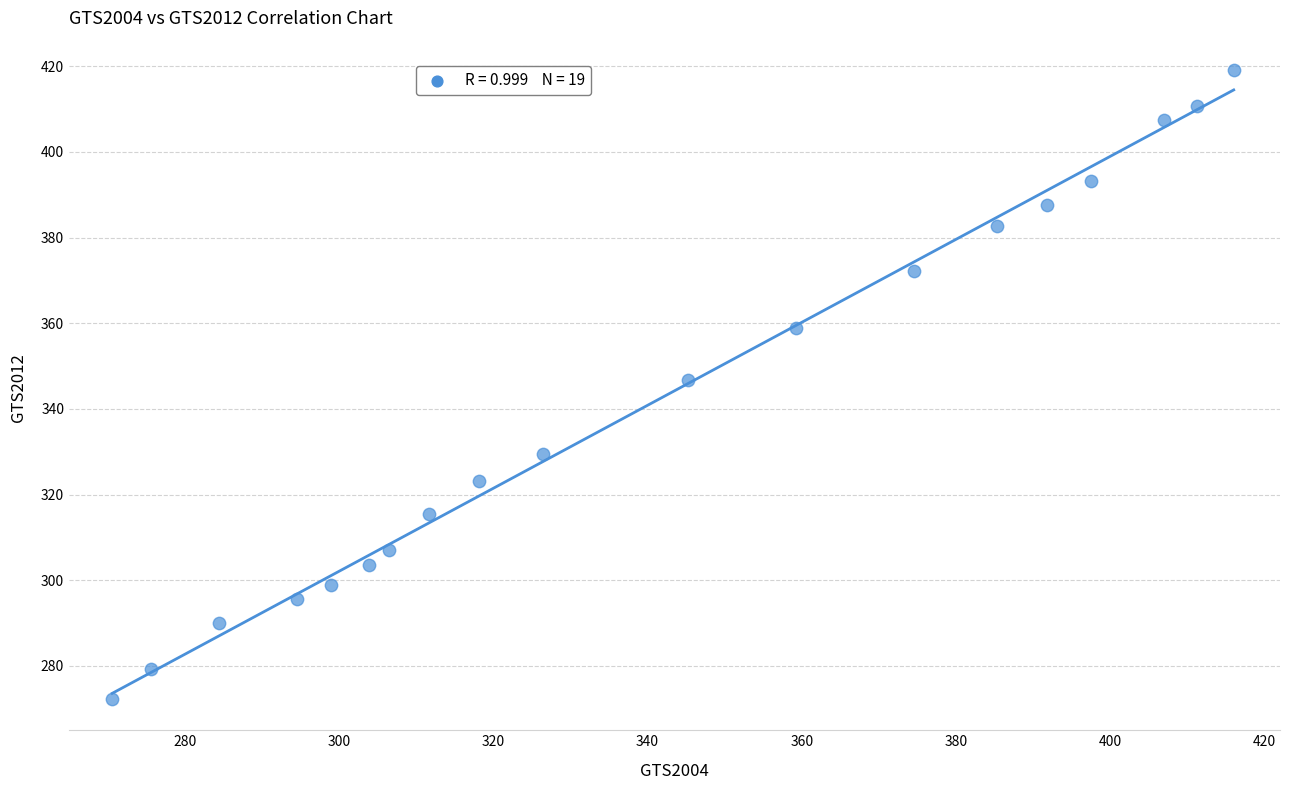

What Y value in the scatter plot is closest to 345?

346.7